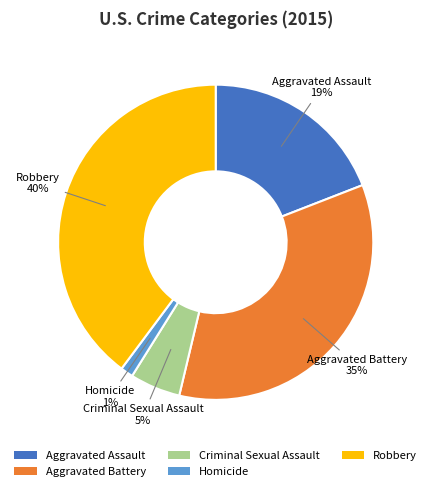

The Homicide slice represents 1% of the pie. True or false?

True